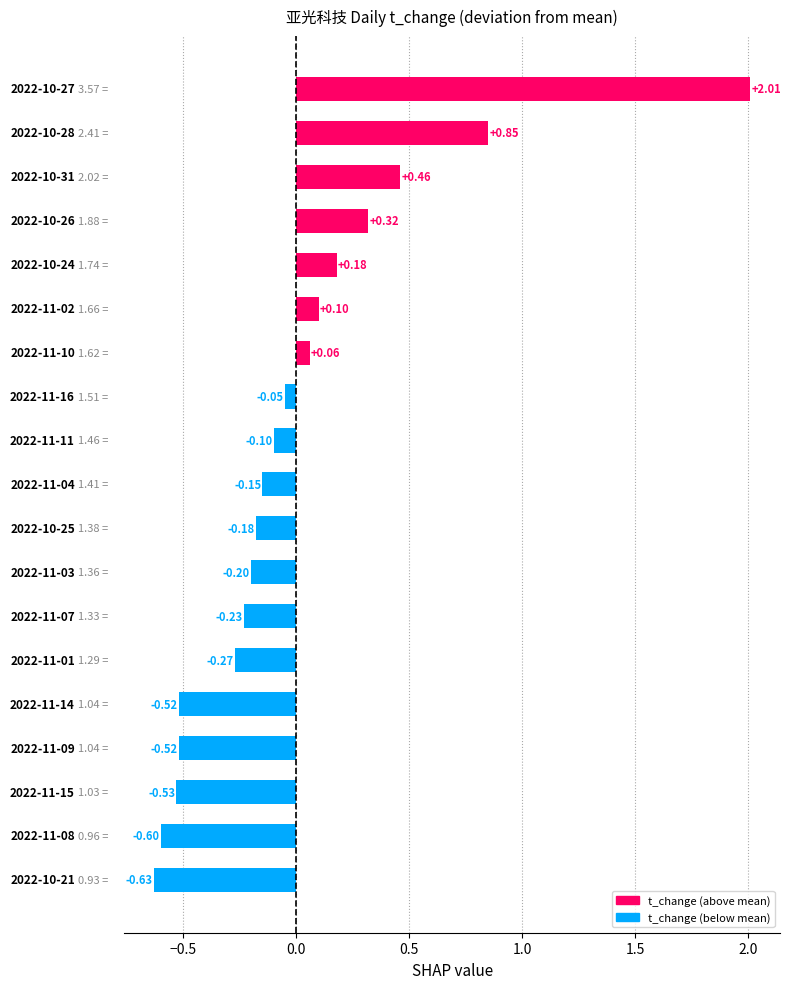

What is the difference between the maximum and minimum values?

2.6